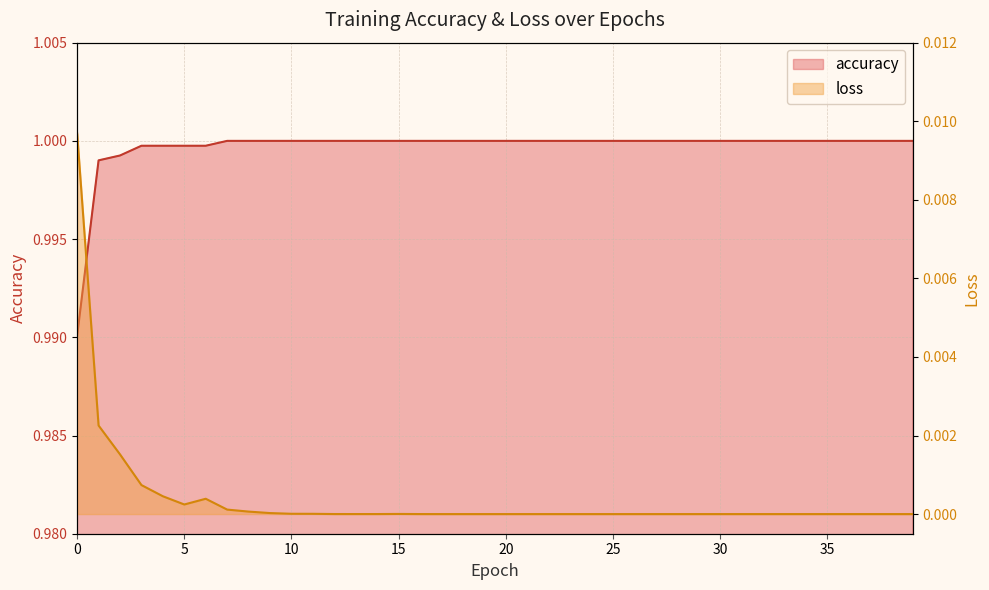

Which category has the highest value across all series?

7